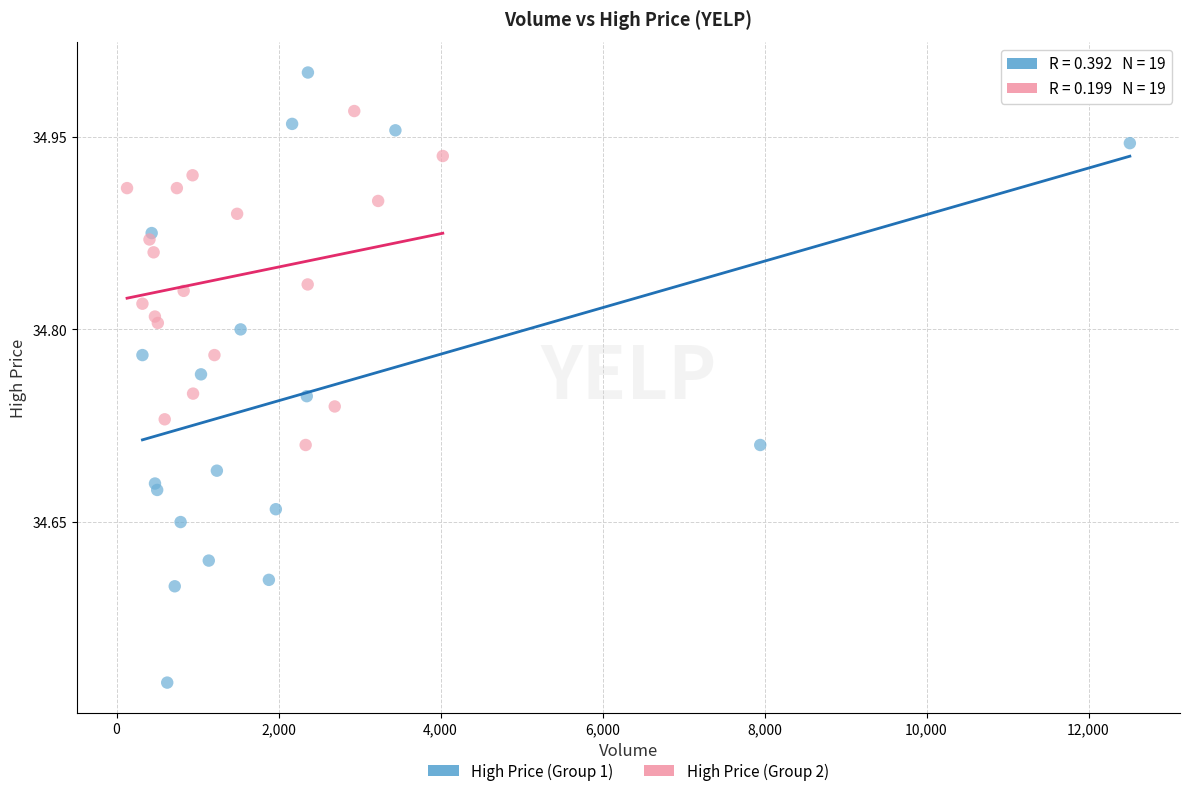

Which series contains the lowest Y value?

High Price (Group 1)